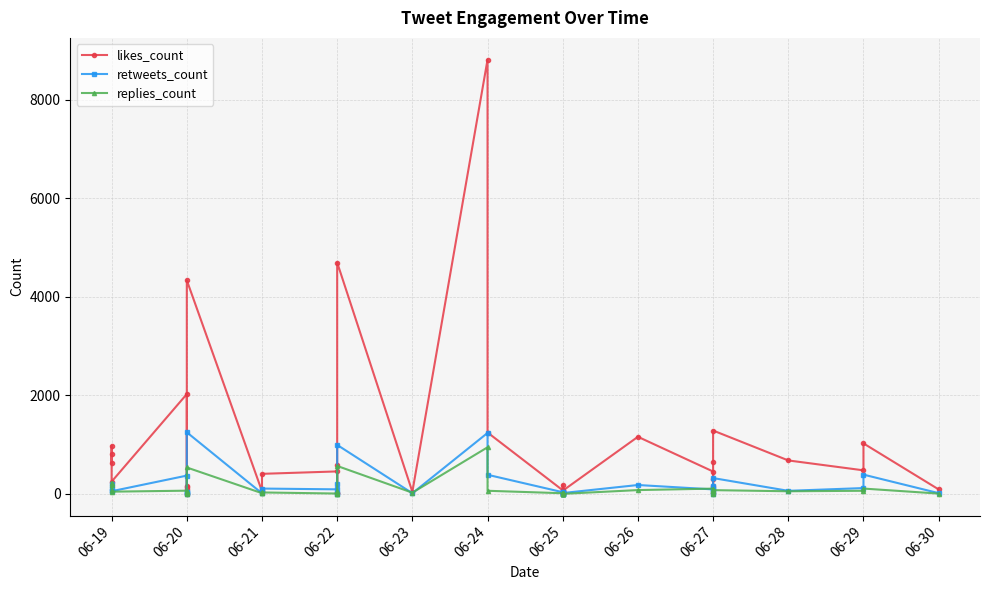

Between 06-25 and 06-24, which is larger?

06-24